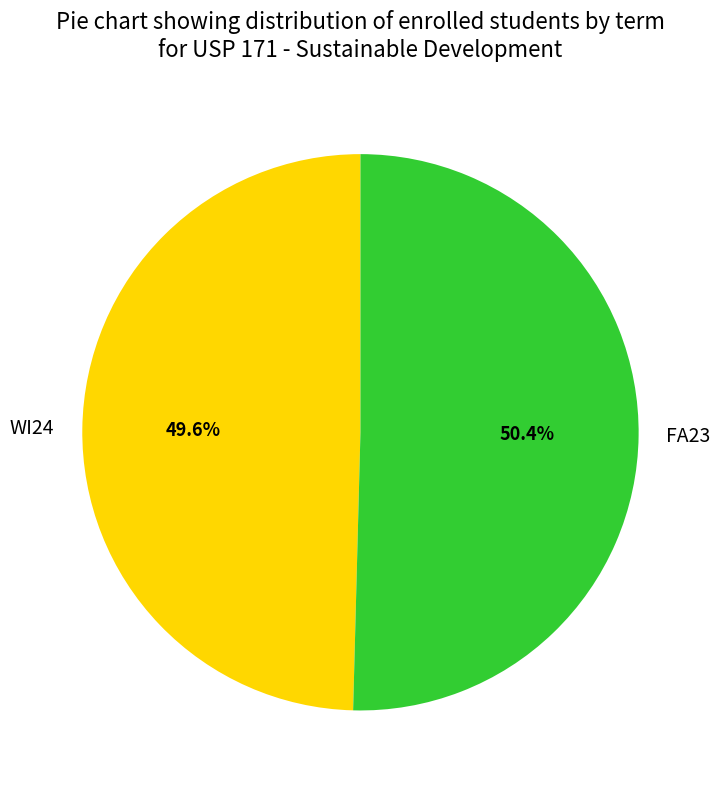

Is it true that WI24 is 55% of the pie?

False